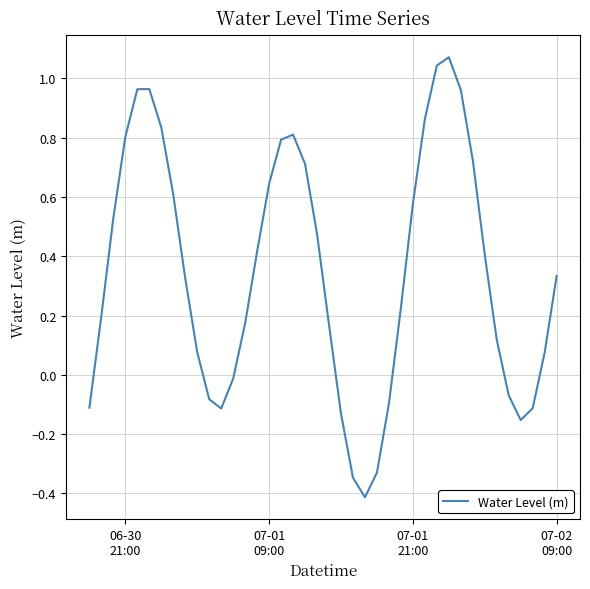

What is the smallest value displayed?

-0.4